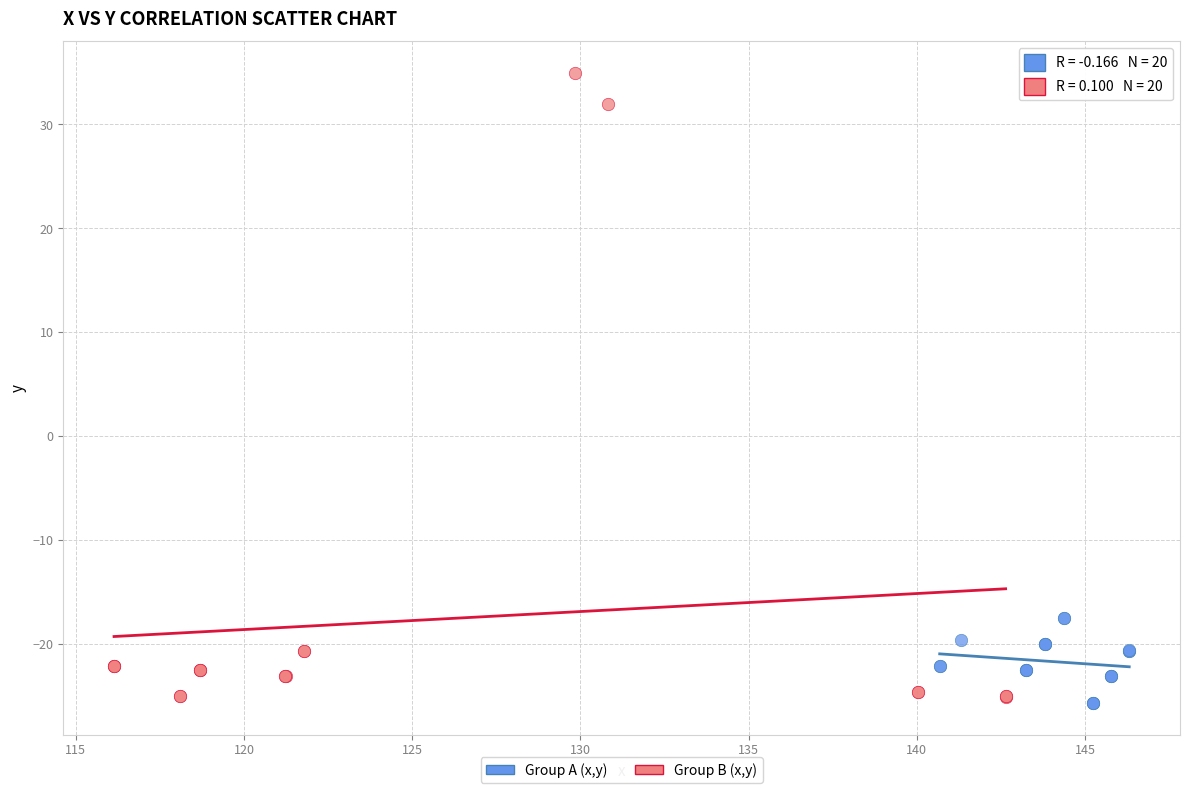

Which series has the largest Y range (max minus min)?

Group B (x,y)